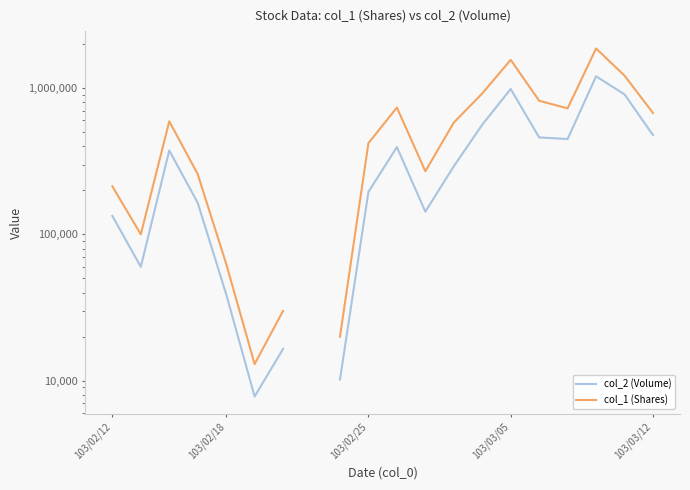

What position from the right is 5?

15